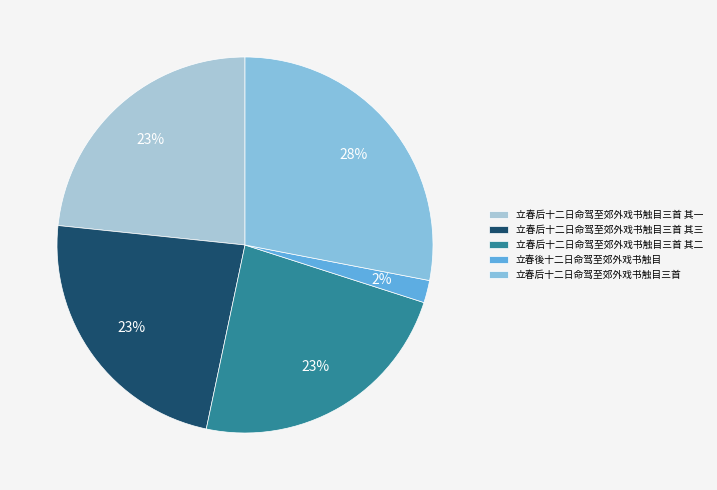

Is there a majority slice in this chart?

No